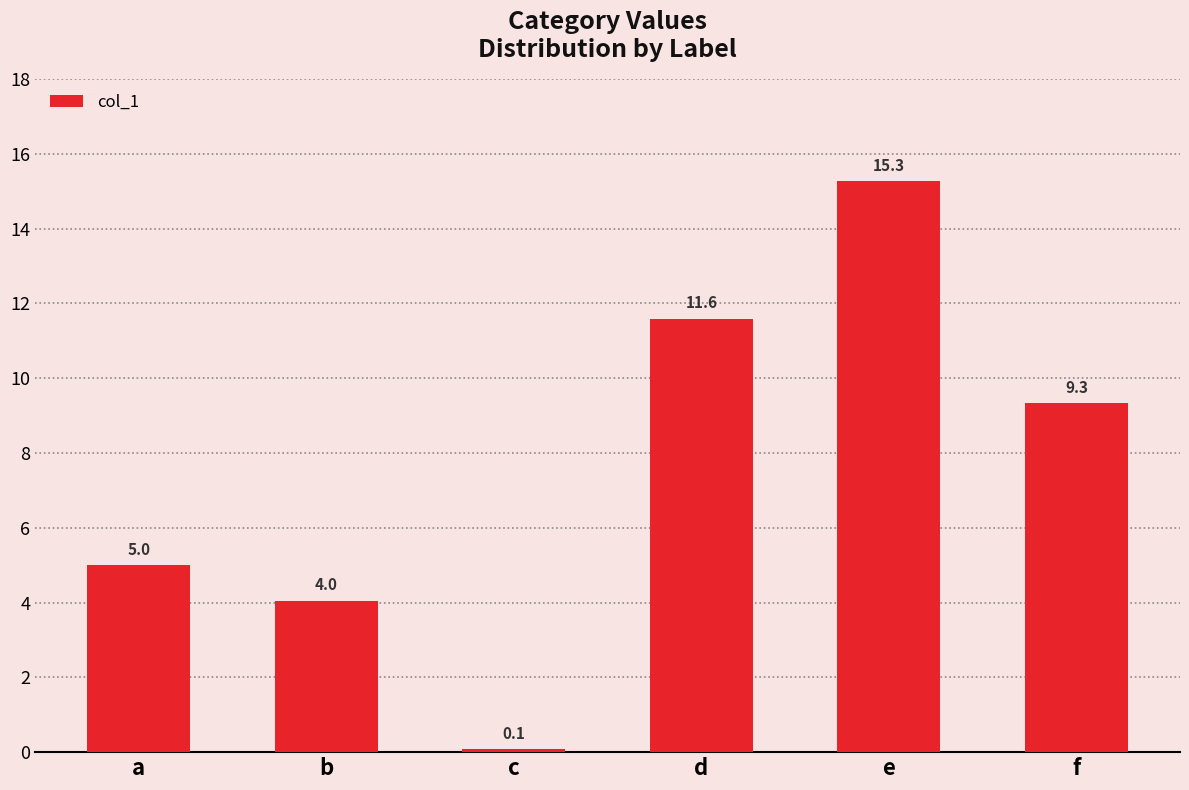

Between b and a, which is larger?

a